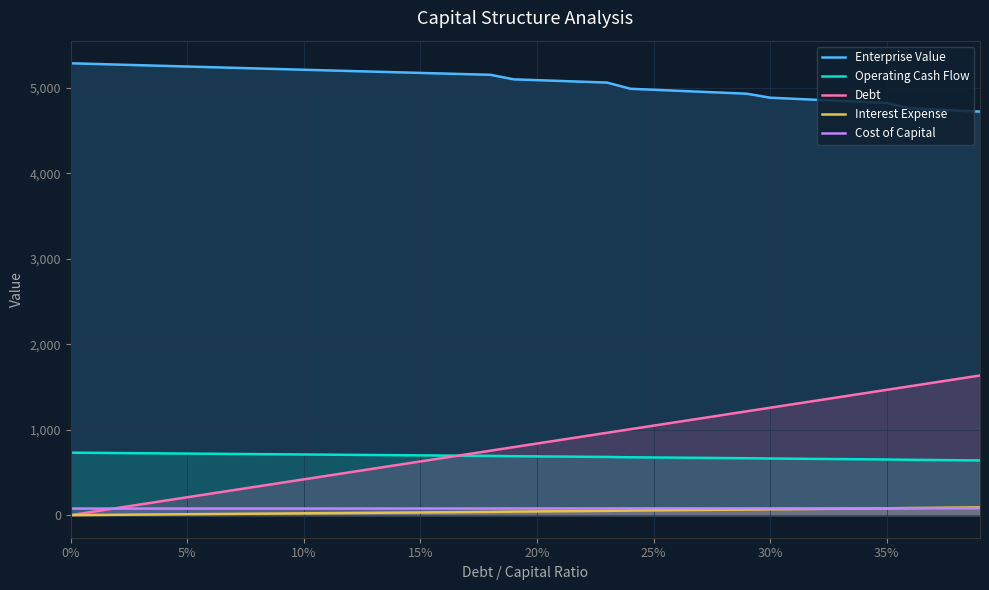

What is the maximum value for Debt?

1634.6